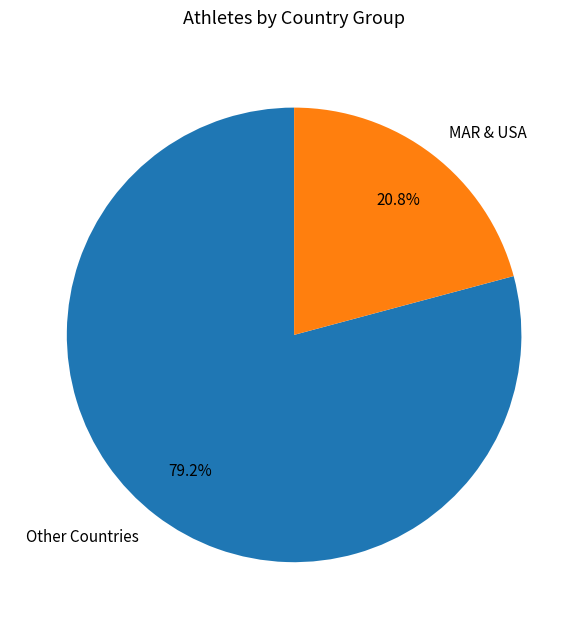

To the nearest percent, what is the difference between the largest and smallest slice percentages?

58%